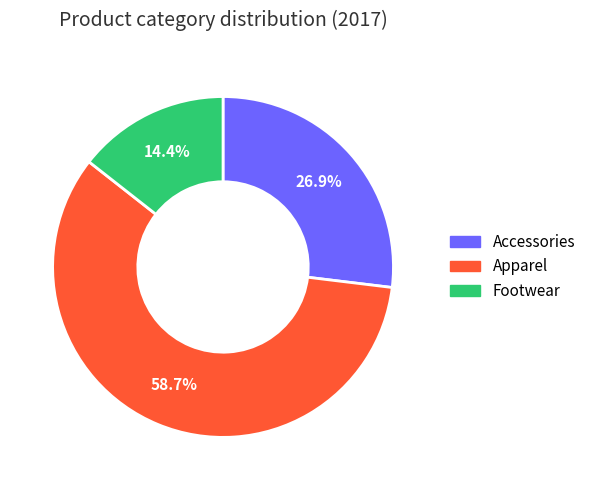

Approximately how many times larger is the value at Footwear compared to Accessories?

0.5